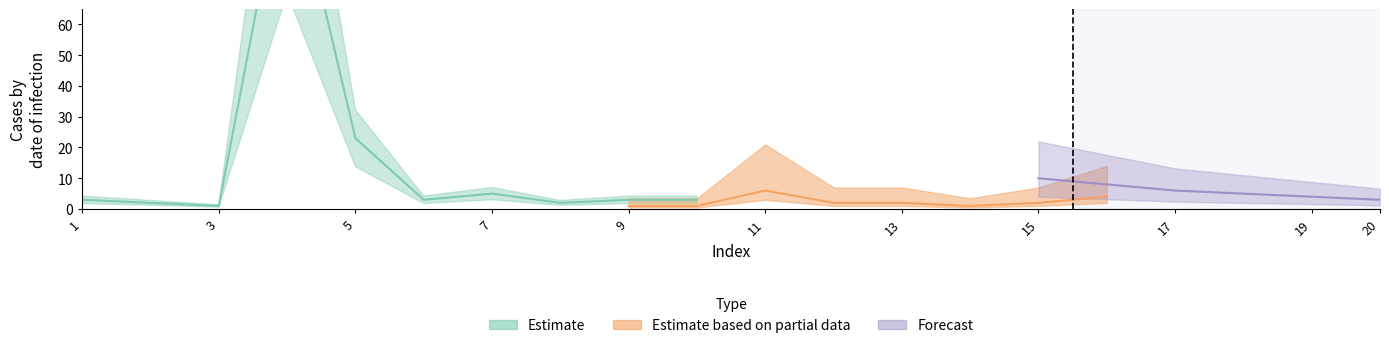

Where does the Estimate series first go above 3?

4